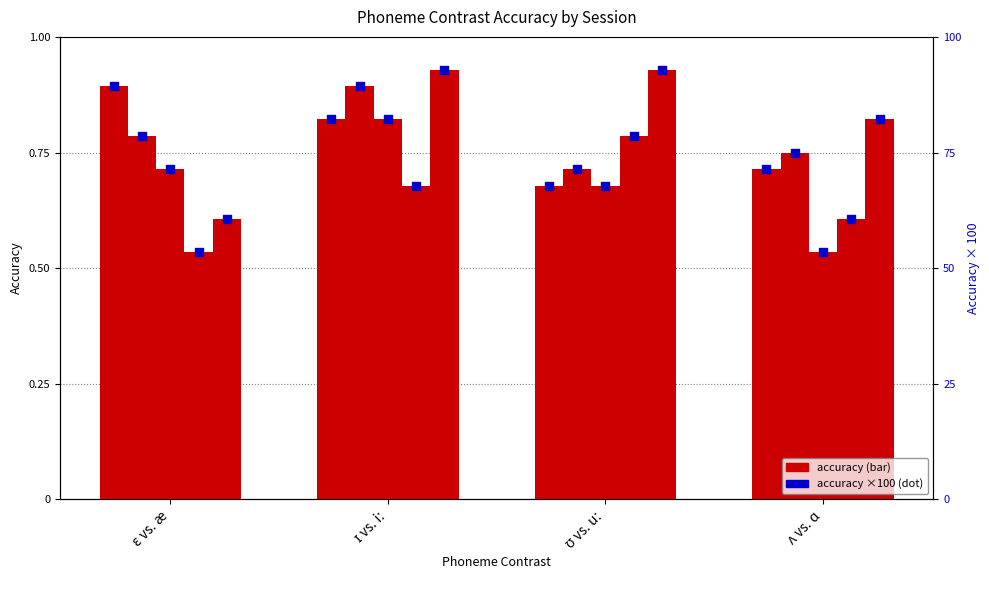

Which has a higher value, ɪ vs. iː or ʌ vs. ɑ?

ɪ vs. iː